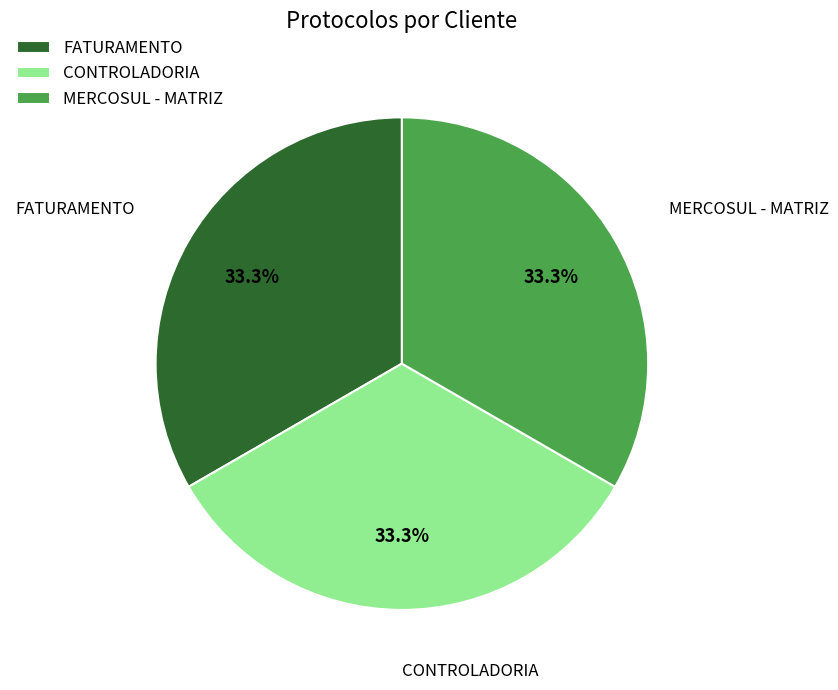

Approximately how many times larger is the value at FATURAMENTO compared to MERCOSUL - MATRIZ?

1.0